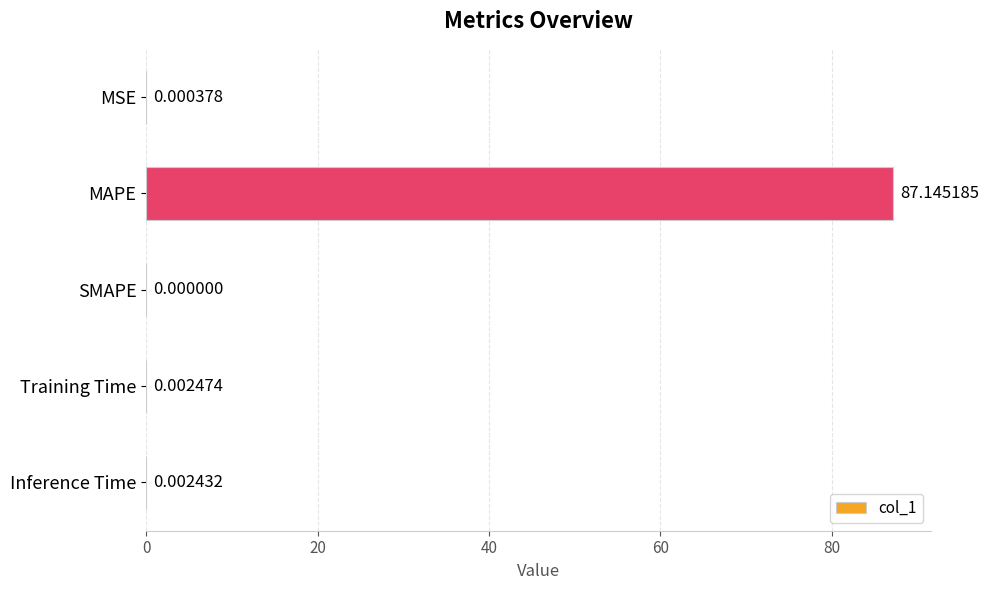

At which label is the value closest to 43?

Training Time